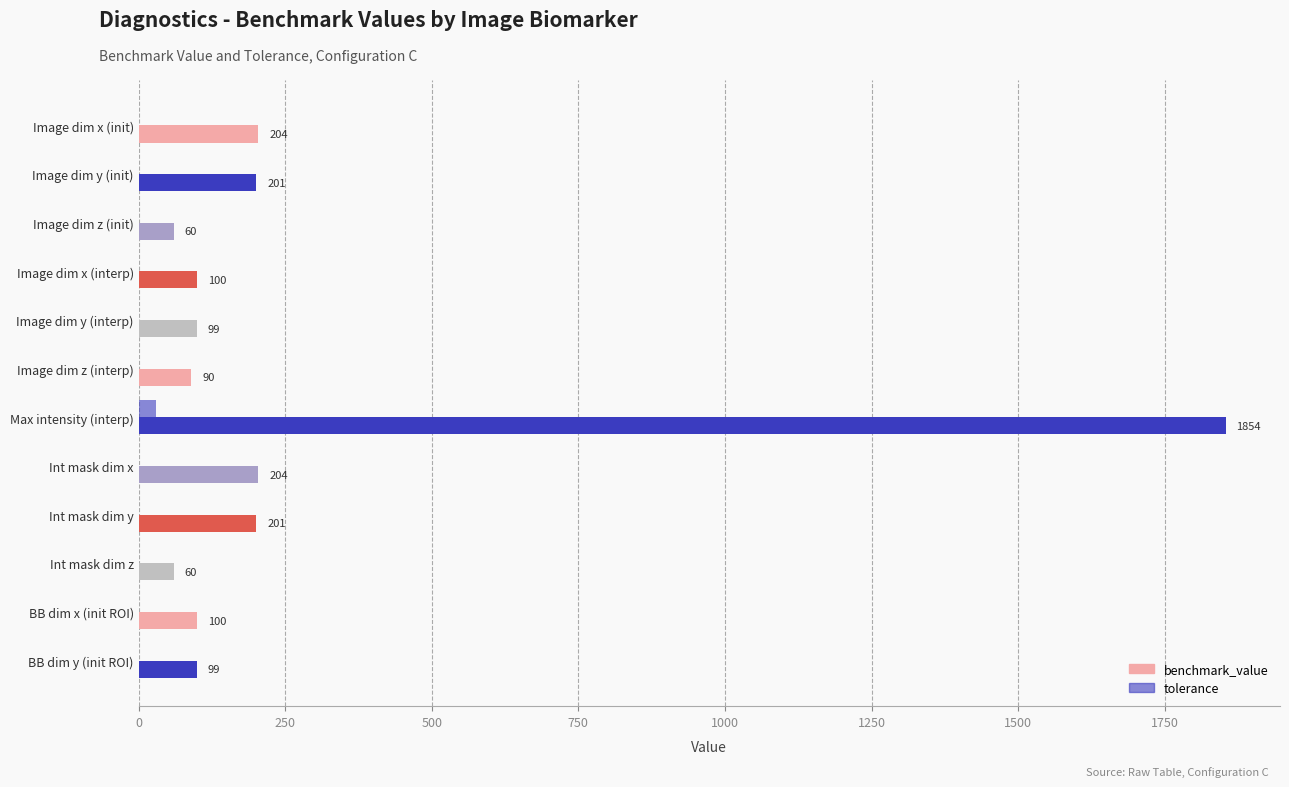

How many positive values does the tolerance series have?

3